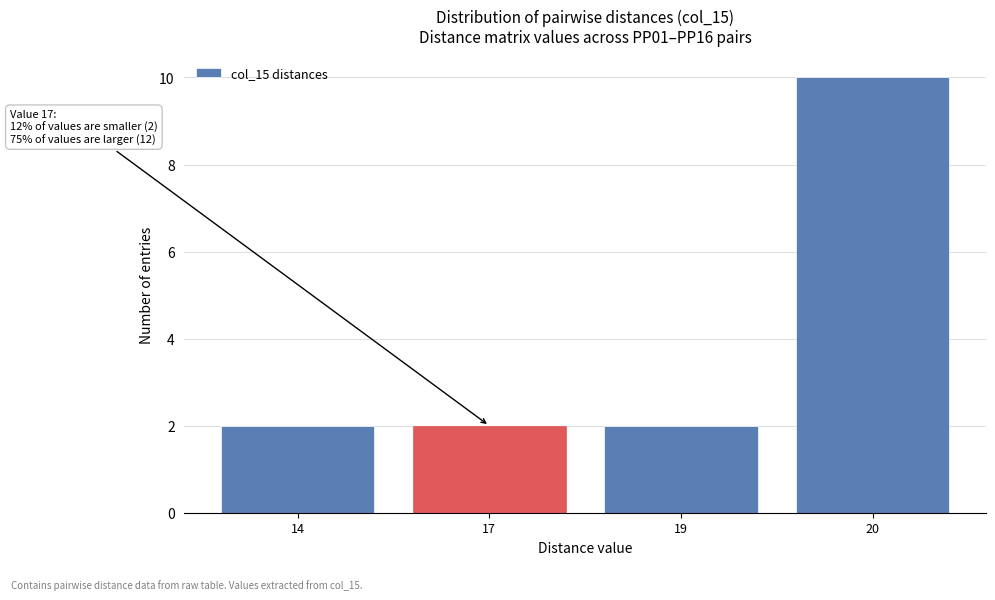

Reading right to left, what are all the values shown in this chart?

10	2	2	2